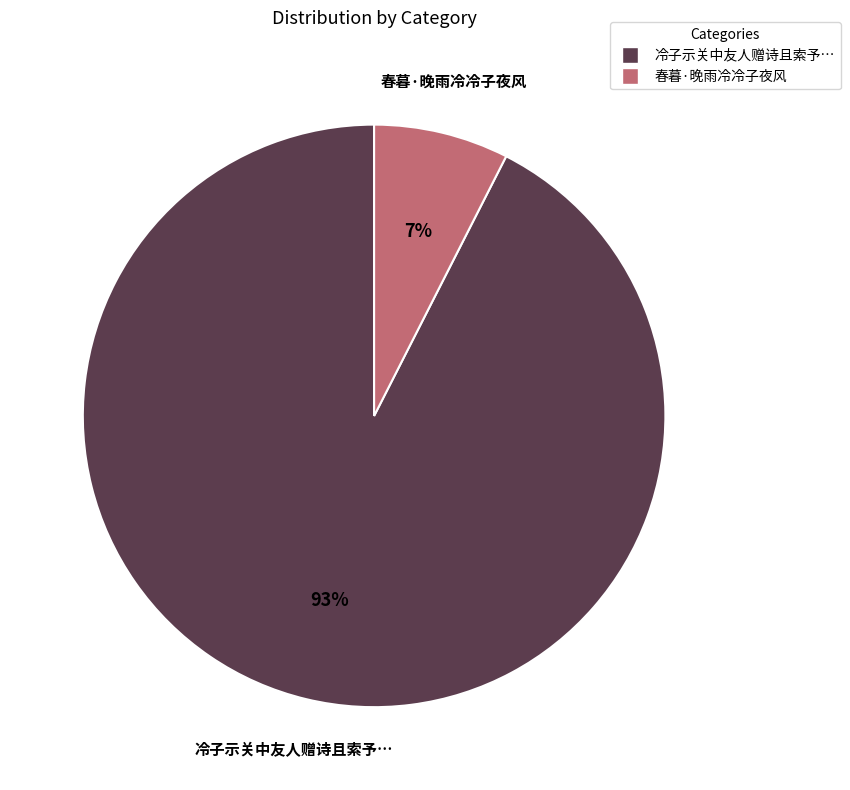

To the nearest percent, what is the average slice percentage?

50%